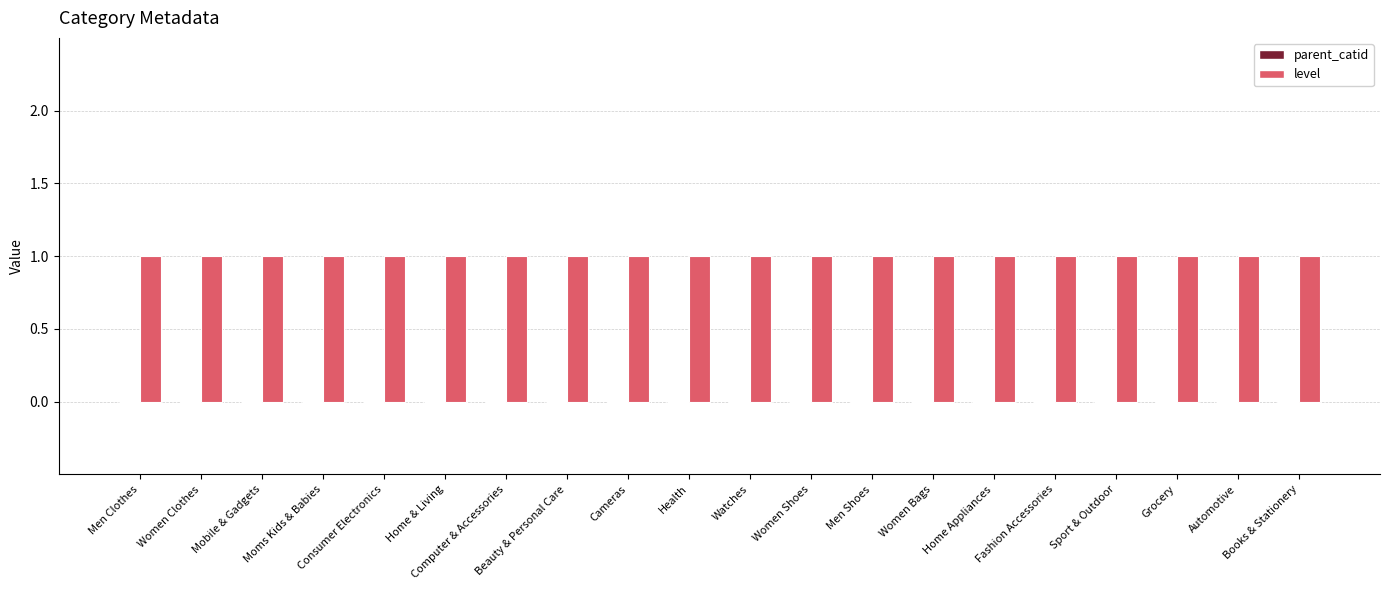

Reading right to left, what are all the values shown in this chart?

parent_catid: Books & Stationery=0	Automotive=0	Grocery=0	Sport & Outdoor=0	Fashion Accessories=0	Home Appliances=0	Women Bags=0	Men Shoes=0	Women Shoes=0	Watches=0	Health=0	Cameras=0	Beauty & Personal Care=0	Computer & Accessories=0	Home & Living=0	Consumer Electronics=0	Moms Kids & Babies=0	Mobile & Gadgets=0	Women Clothes=0	Men Clothes=0
level: Books & Stationery=1	Automotive=1	Grocery=1	Sport & Outdoor=1	Fashion Accessories=1	Home Appliances=1	Women Bags=1	Men Shoes=1	Women Shoes=1	Watches=1	Health=1	Cameras=1	Beauty & Personal Care=1	Computer & Accessories=1	Home & Living=1	Consumer Electronics=1	Moms Kids & Babies=1	Mobile & Gadgets=1	Women Clothes=1	Men Clothes=1